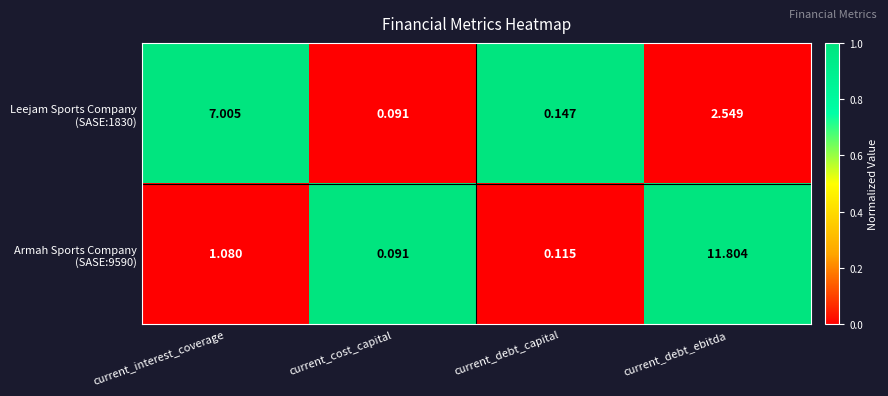

At which category is the sum across all series the highest?

current_debt_ebitda